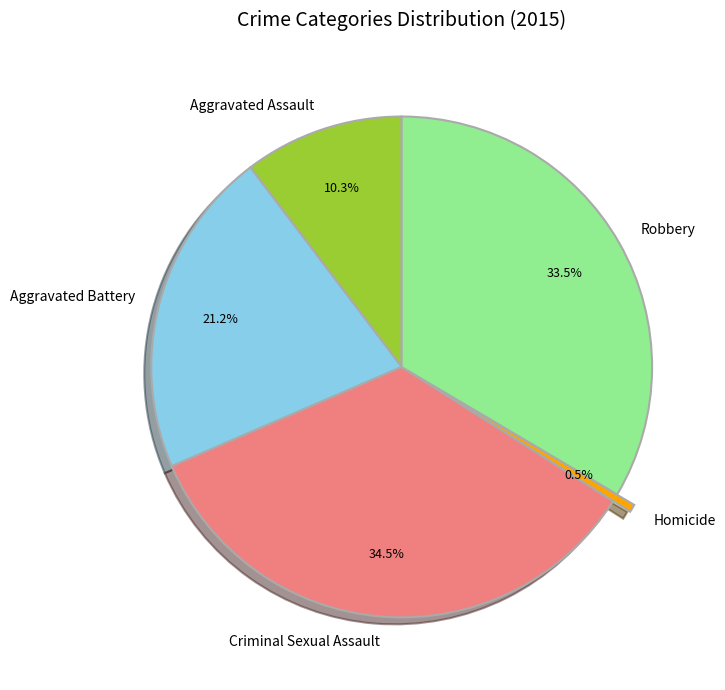

To the nearest percent, what percentage of the pie is Aggravated Assault?

10%